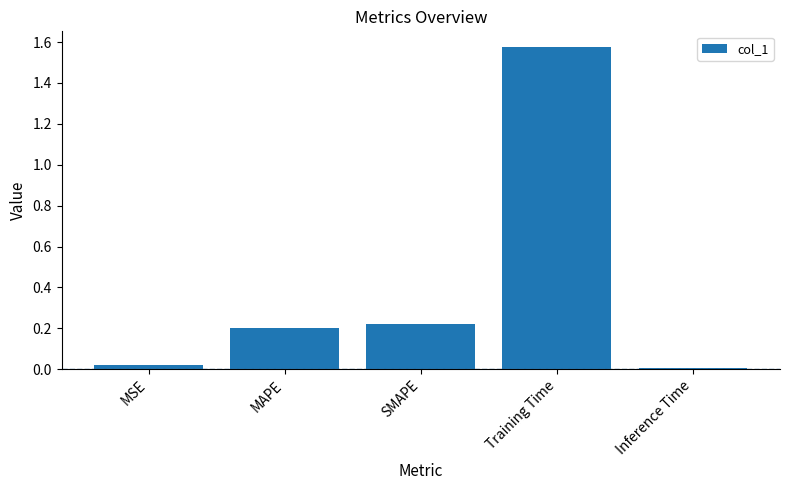

Is it true that the value at Training Time is 0.9?

False